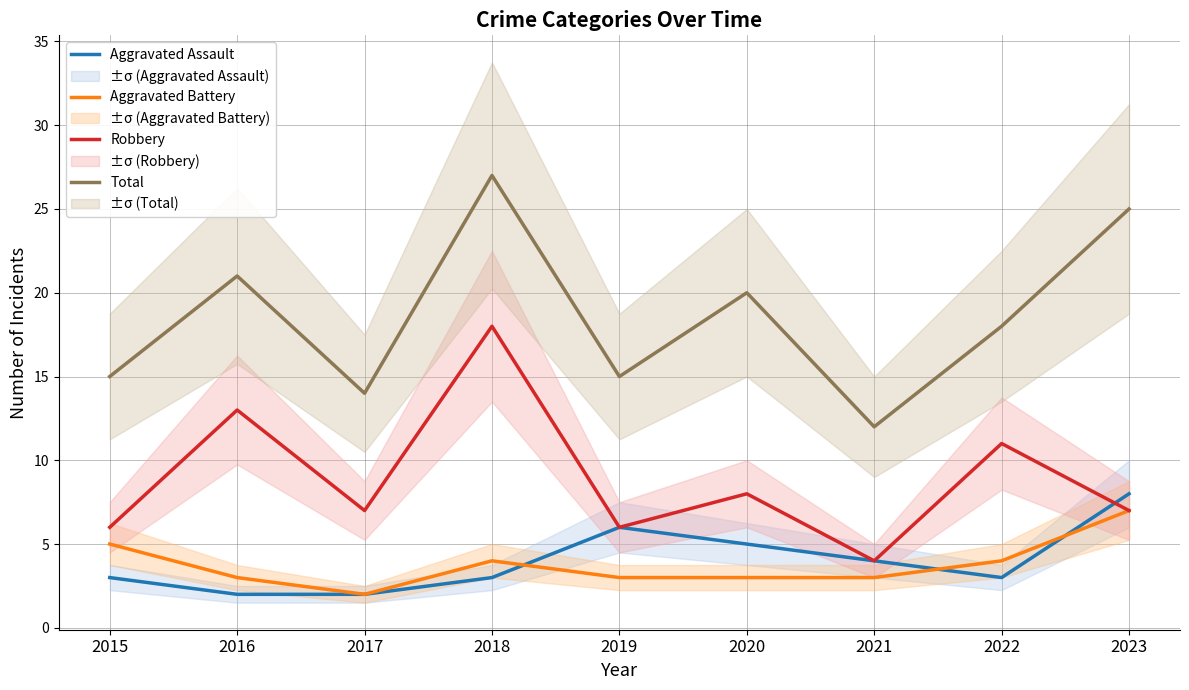

What is the value of the Robbery point at the 8th from the left?

11